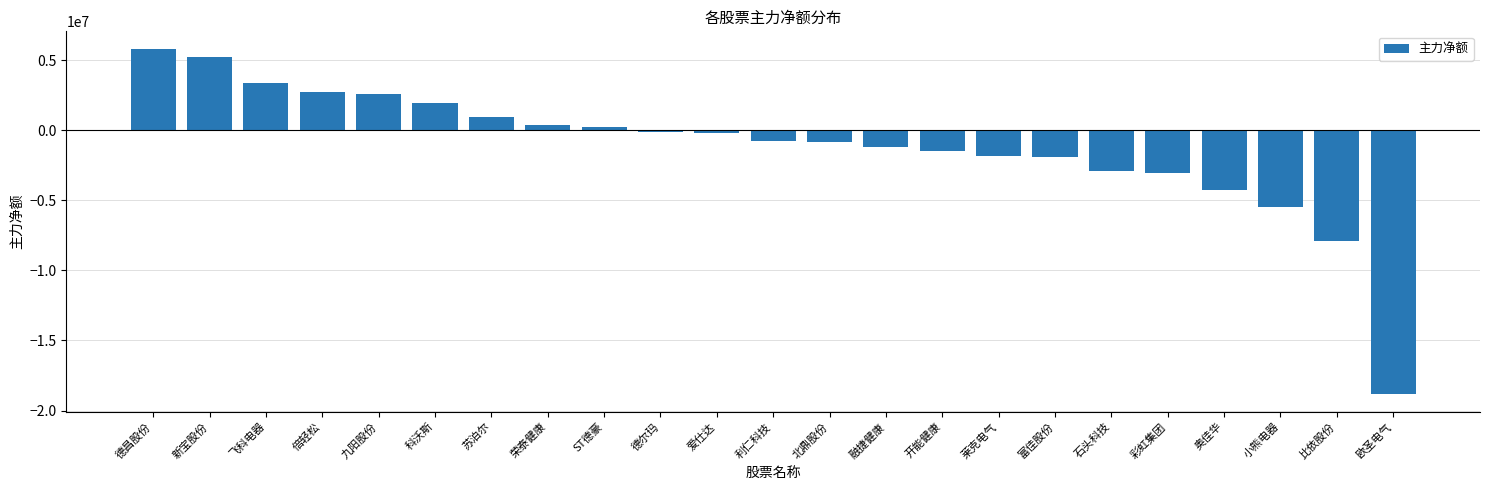

What is the label of the 17th bar from the left?

富佳股份